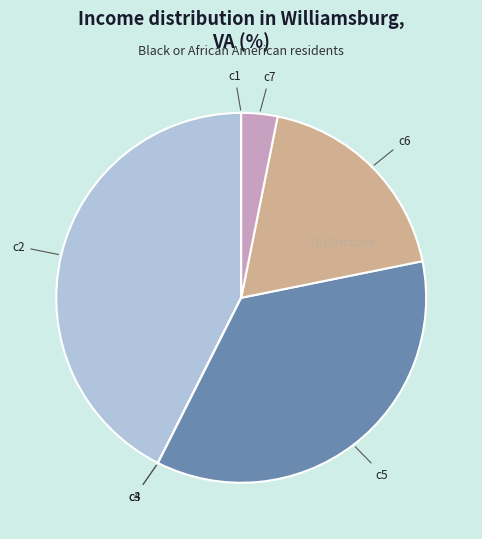

Between c5 and c7, which is larger?

c5